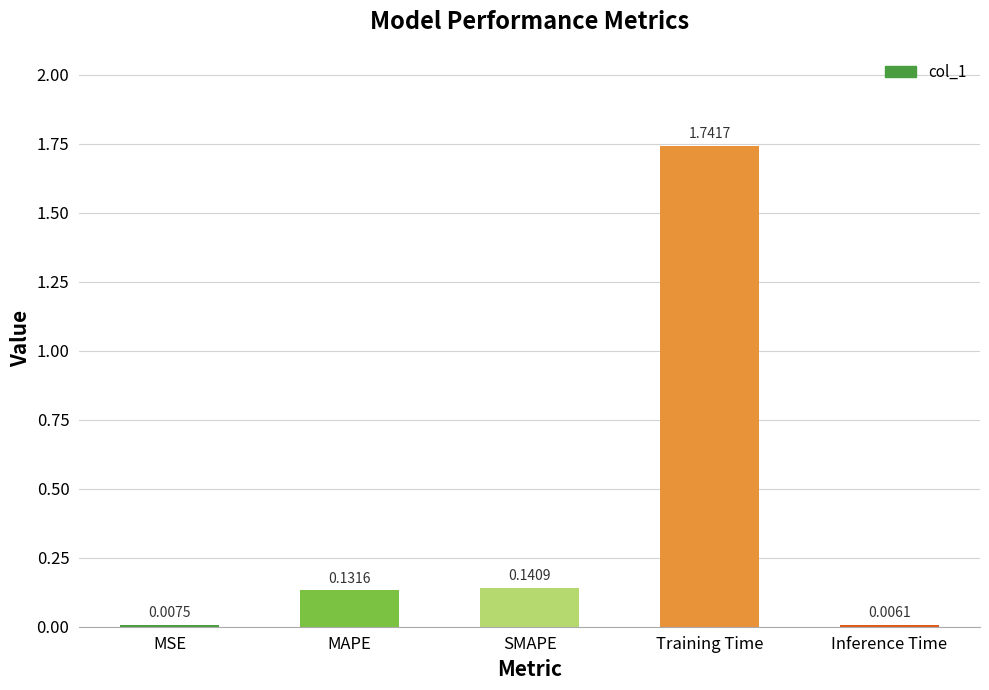

What is the sum of all values?

2.0